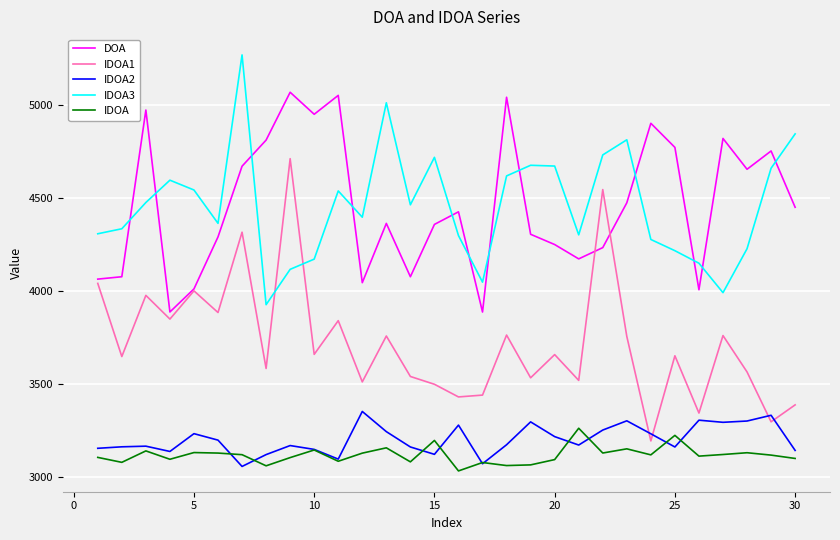

What is the maximum value shown in the chart?

5268.9